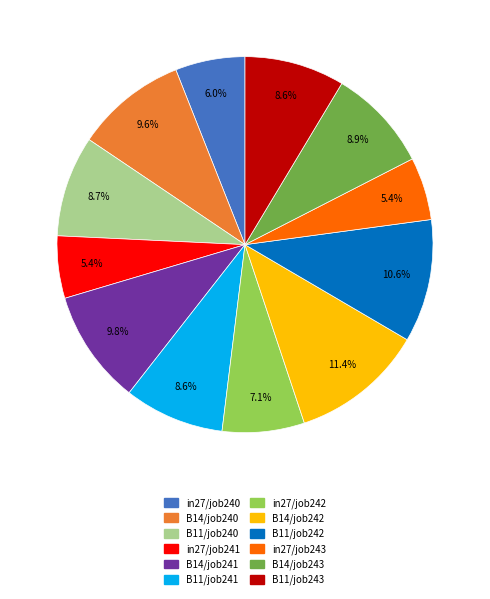

Does any single category account for the majority?

No